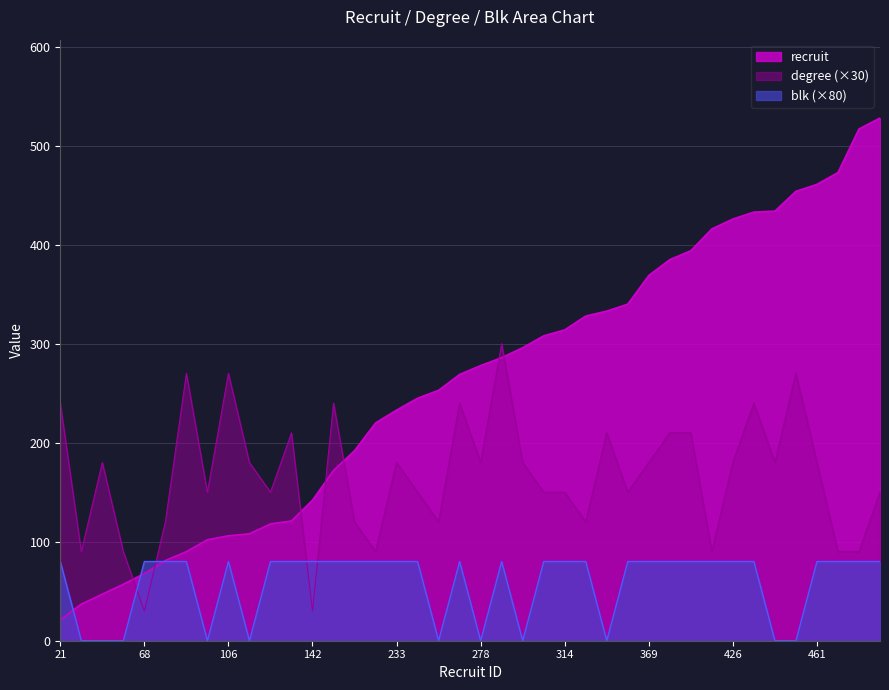

What are all the series names shown in the legend?

recruit, degree (×30), blk (×80)